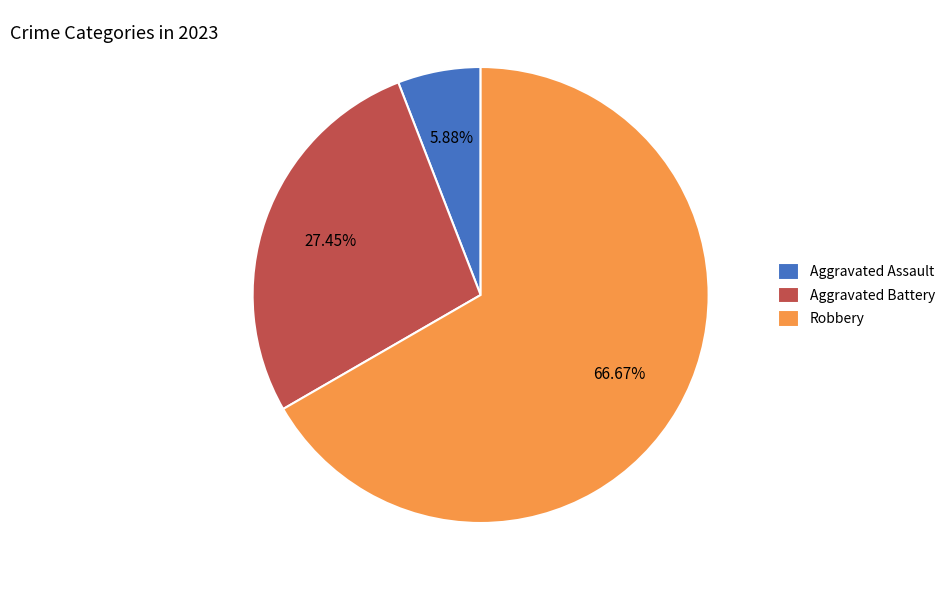

Which category has the smallest portion of the pie?

Aggravated Assault